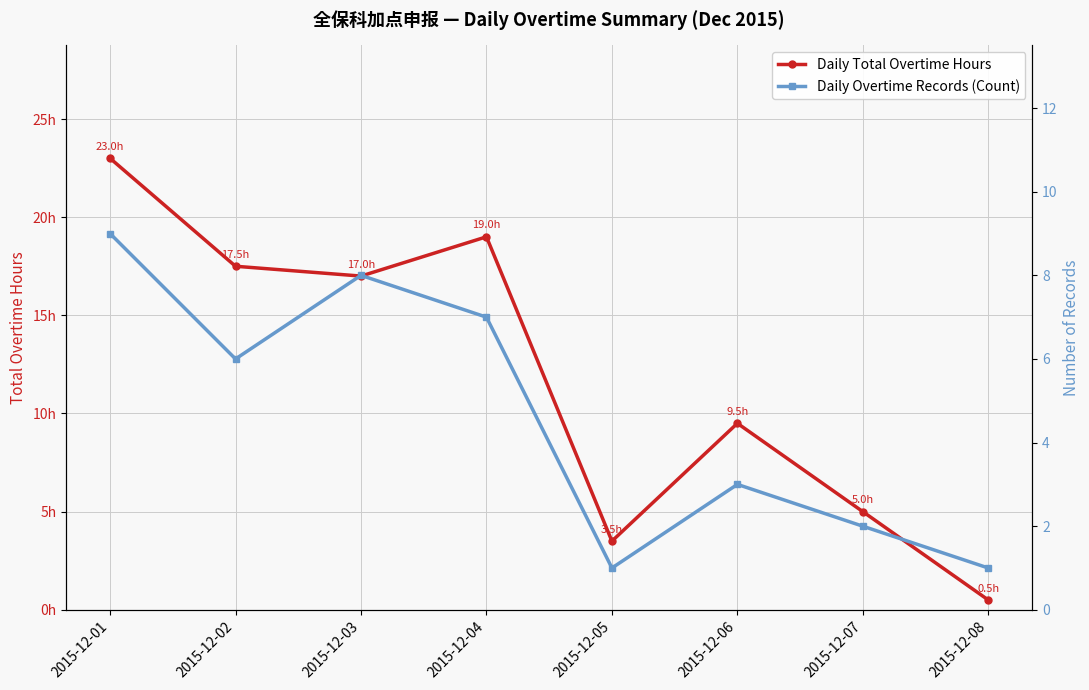

Is it true that Daily Total Overtime Hours equals 5.0 at 2015-12-07?

True